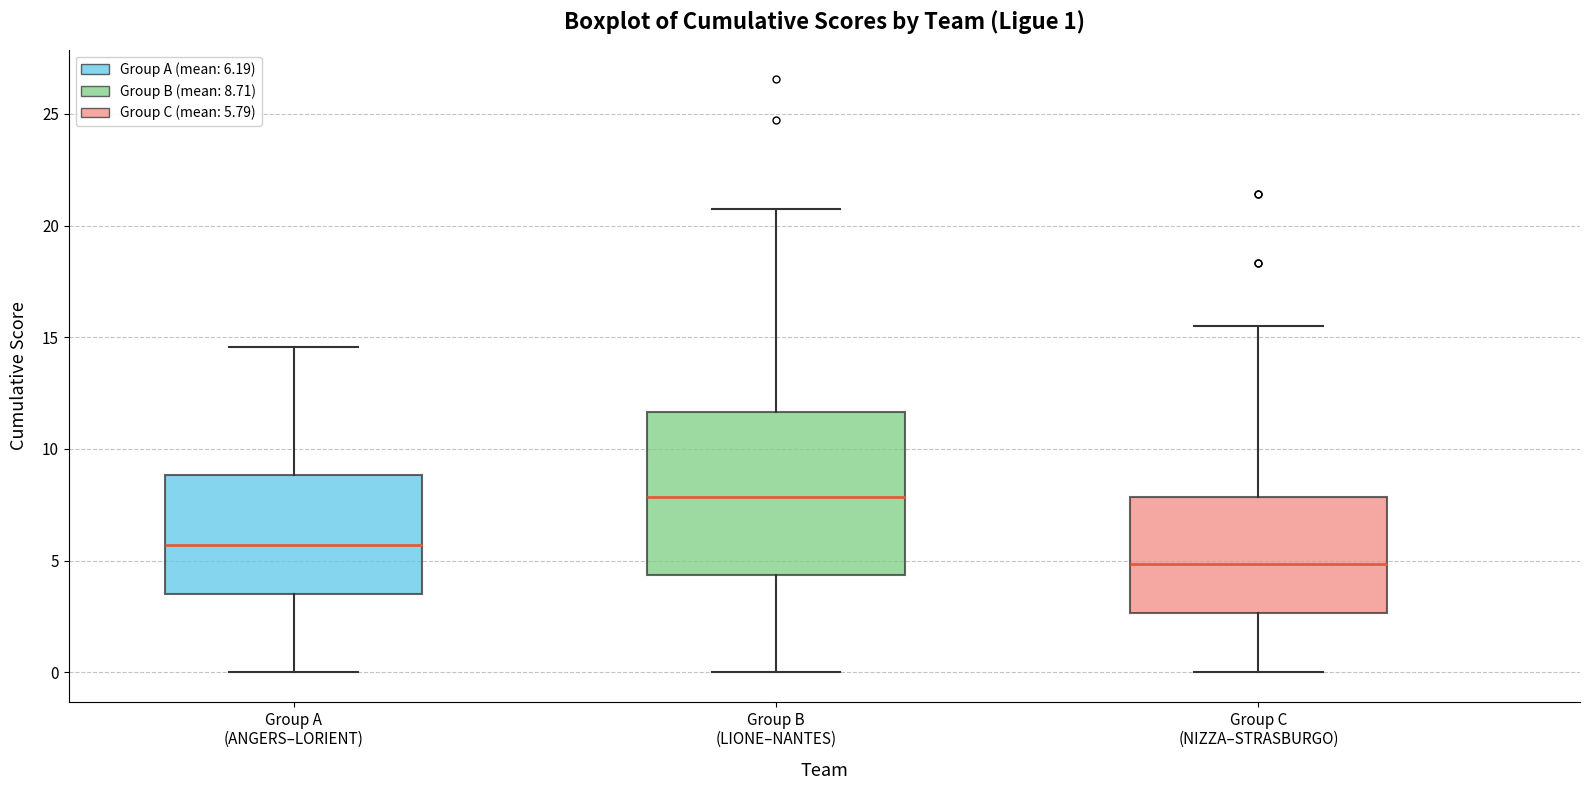

Which box's median line is the lowest?

Group C (NIZZA–STRASBURGO)